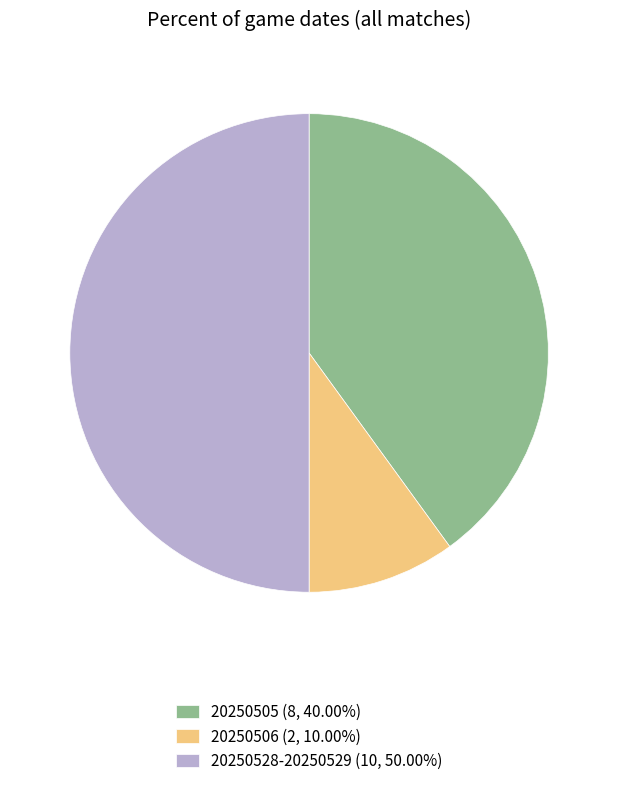

What is the ratio of the value at 20250505 (8, 40.00%) to the value at 20250506 (2, 10.00%)?

4.0